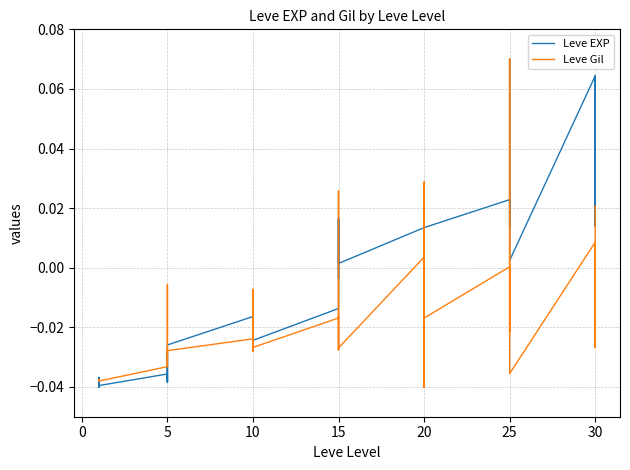

How many lines are shown in the chart?

2